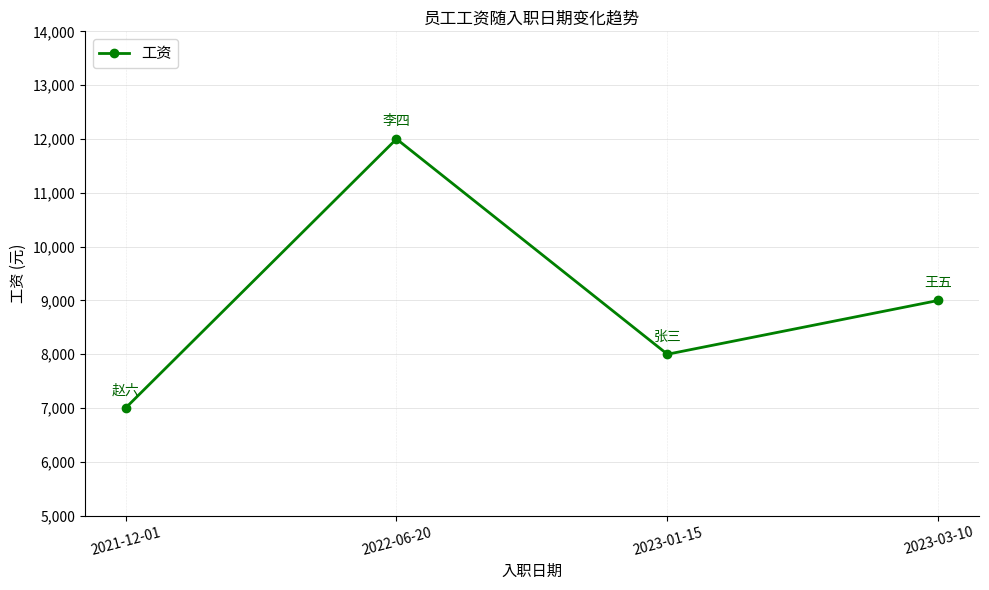

What is the maximum value shown in the chart?

12000